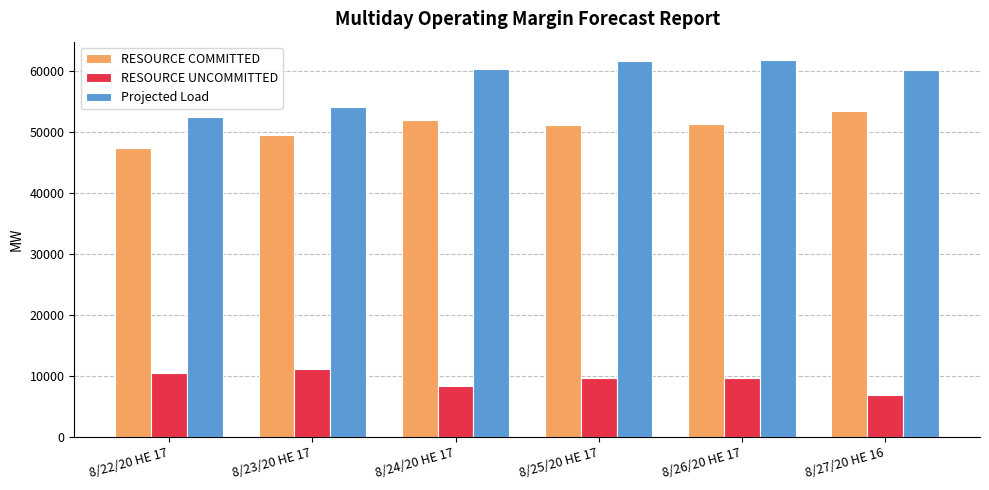

How many data points does each series have?

6